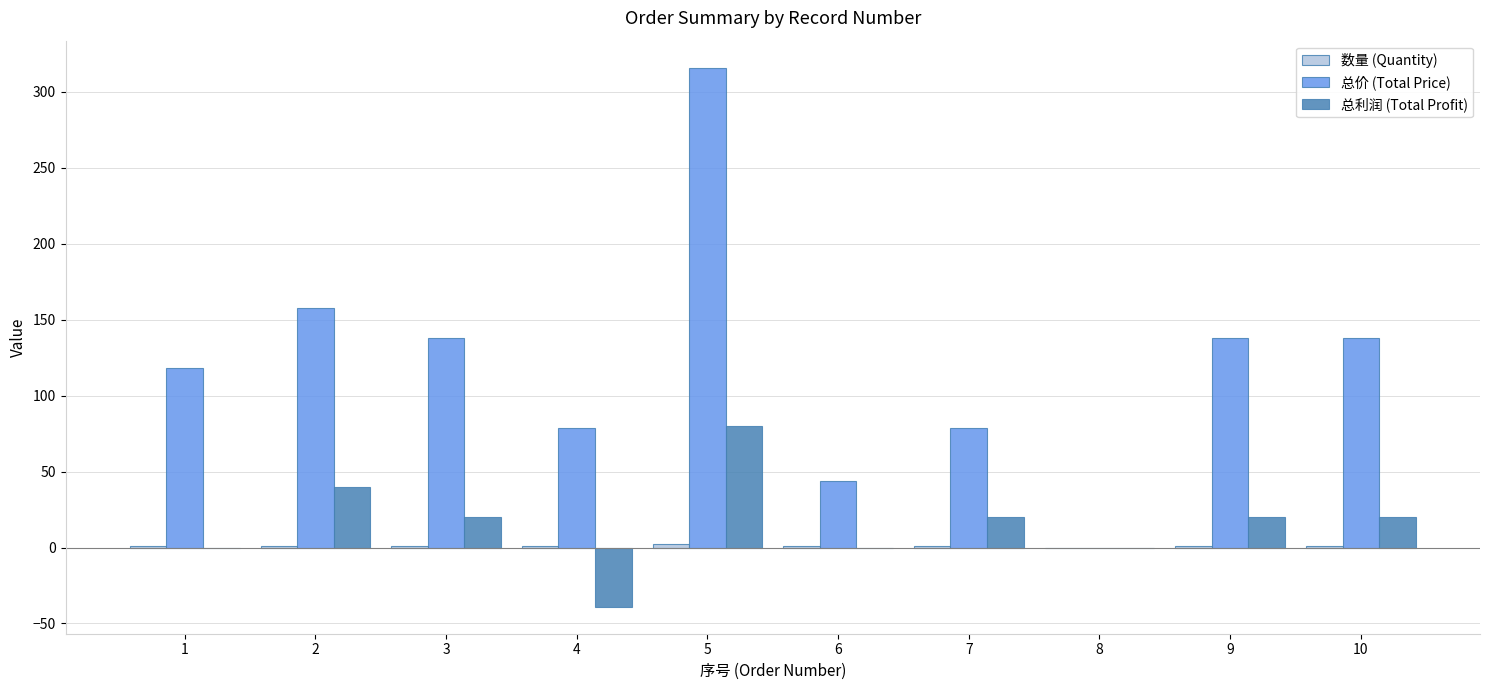

How many values in 总价 (Total Price) are above zero?

9